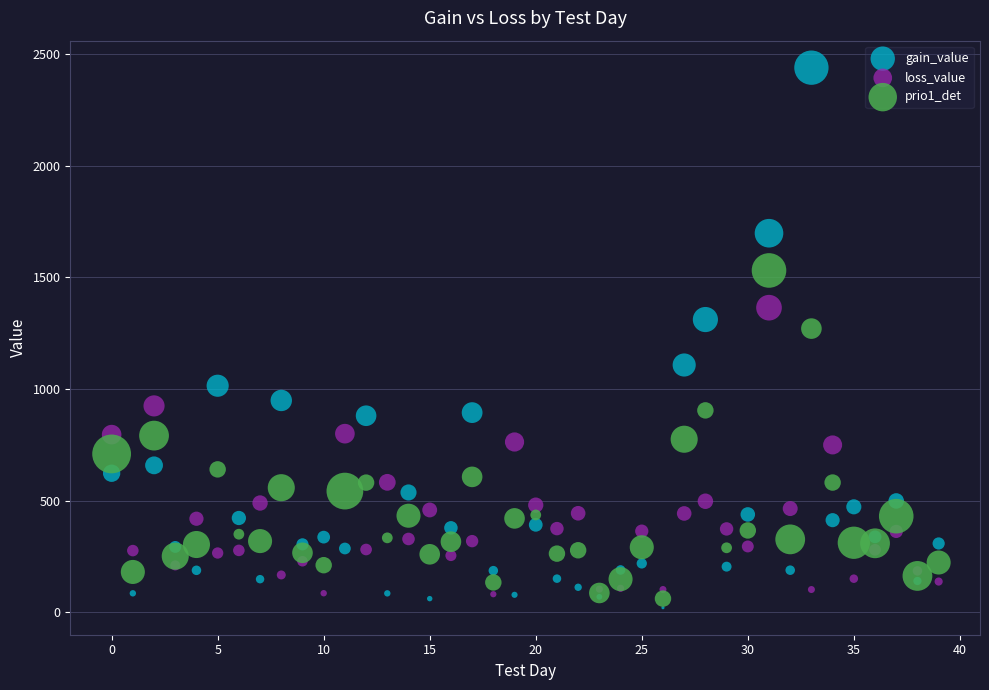

Across all series, what Y value is closest to 1230?

1271.0